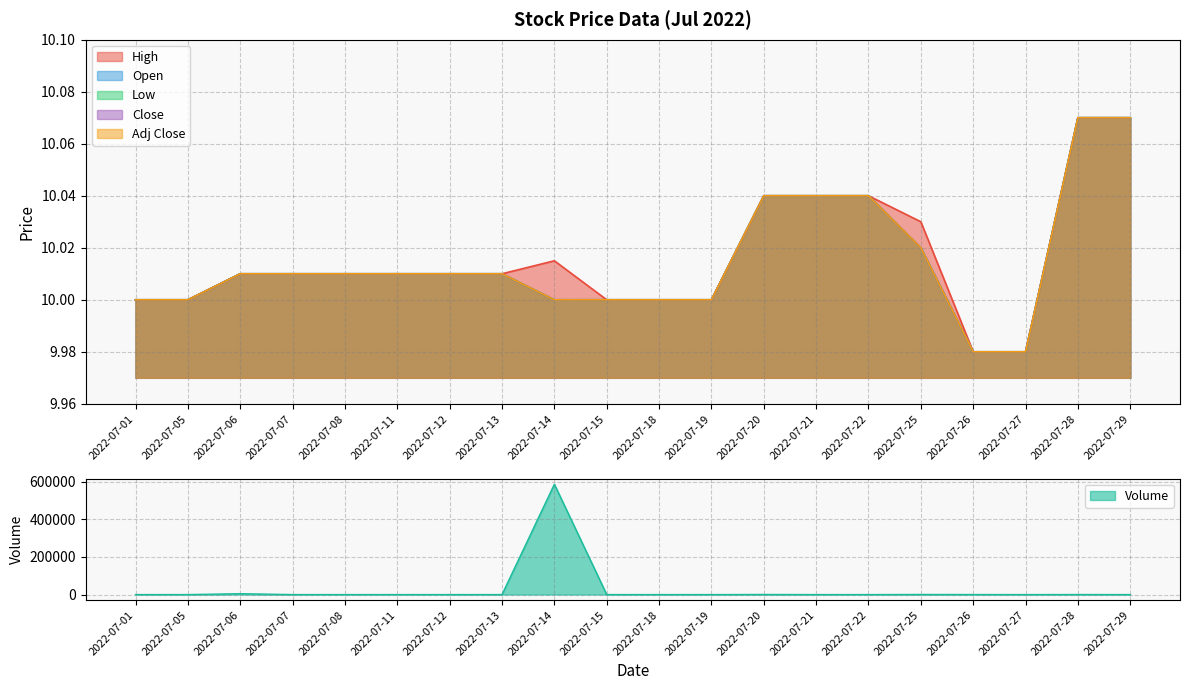

What is the value of the Volume point at the 11th from the left?

10.0